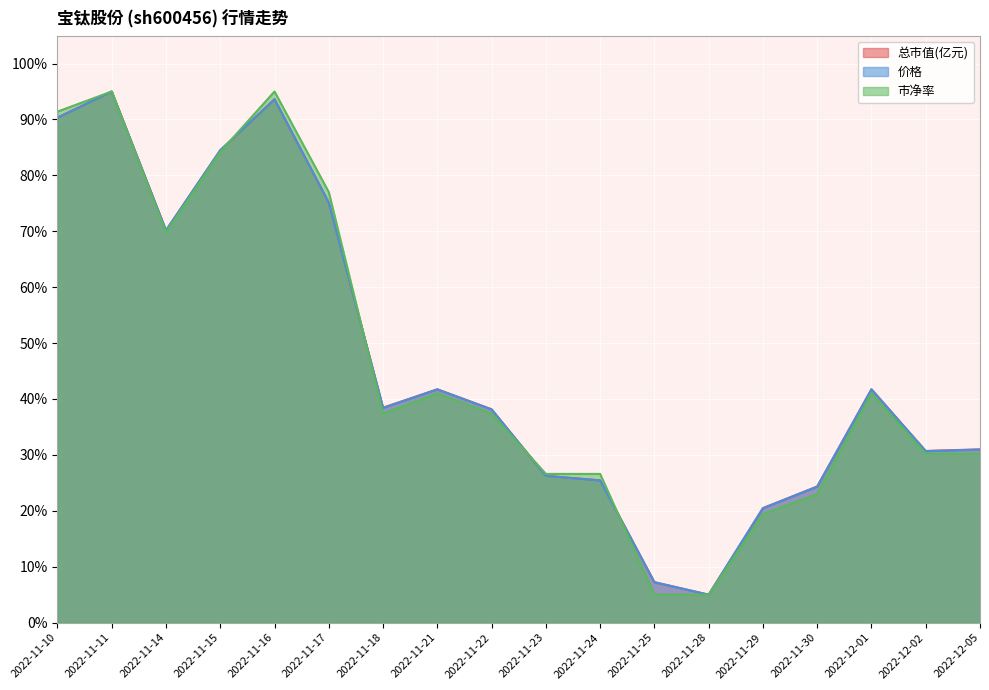

What is the label of the 10th point from the left?

2022-11-23